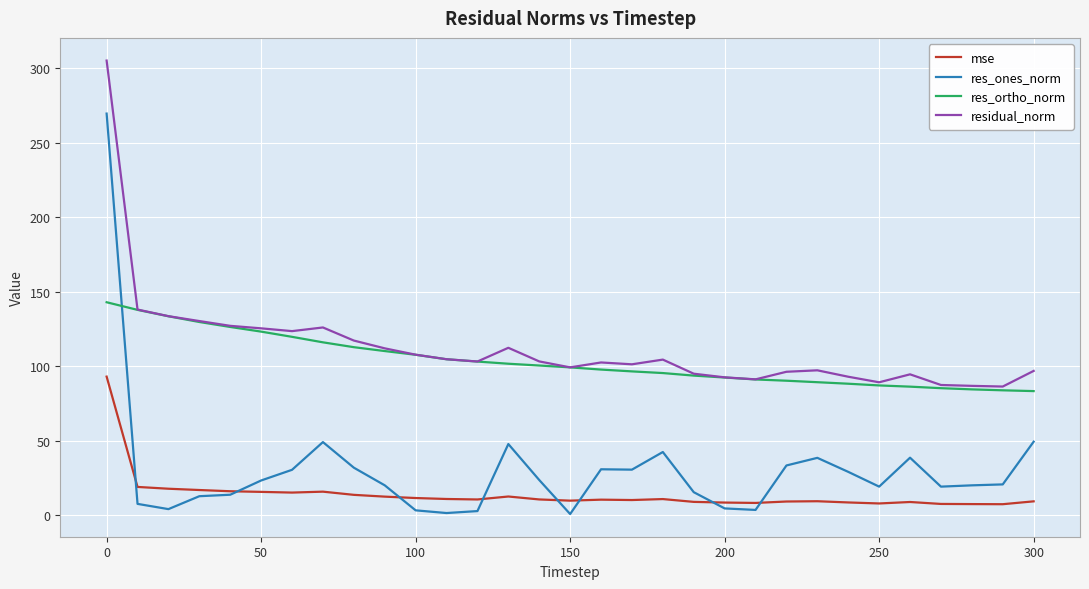

Which series has the widest spread of values?

res_ones_norm